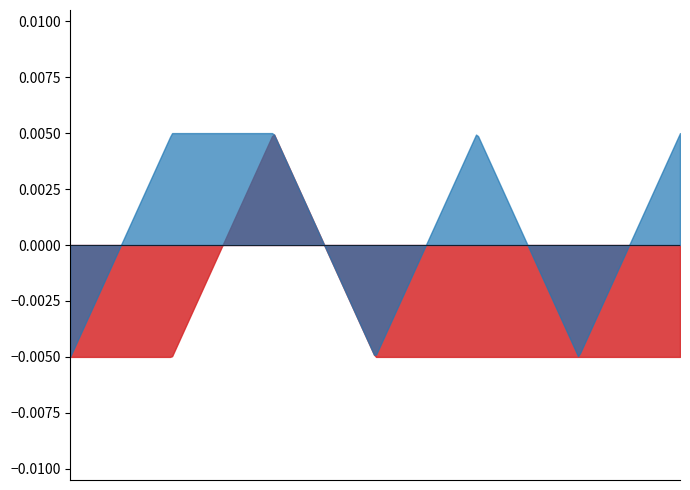

True or false: Min Cardinality and Max Cardinality intersect in this chart.

False